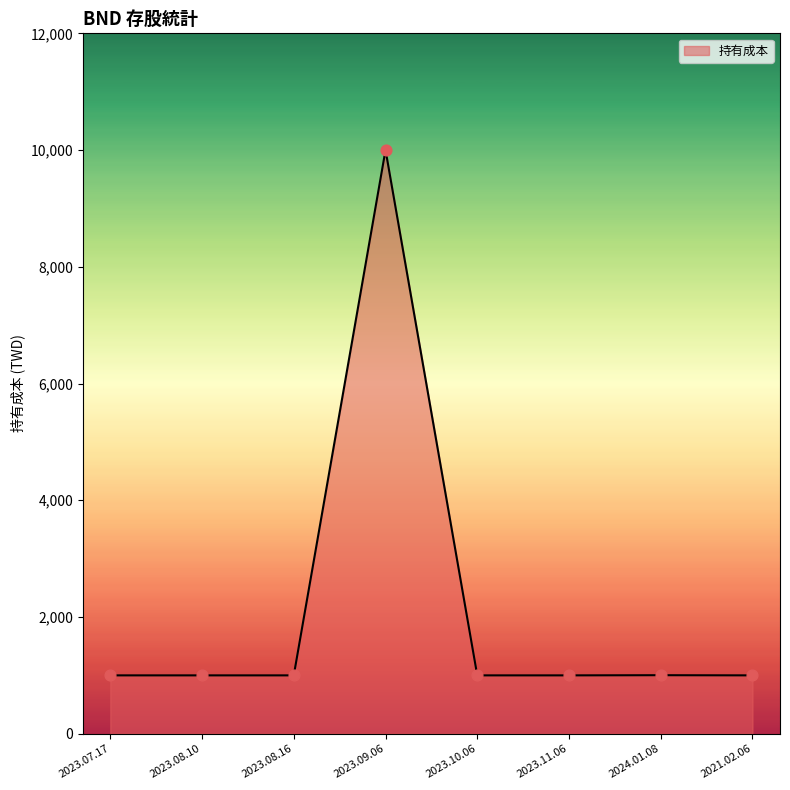

Approximately how many times larger is the value at 2023.09.06 compared to 2023.08.16?

10.0